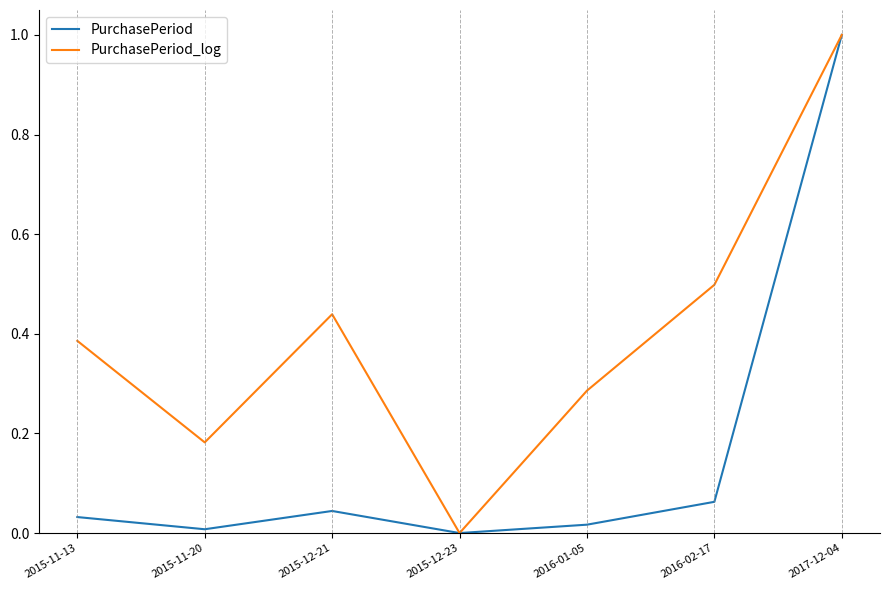

List the labels in order of PurchasePeriod_log value, smallest first.

2015-12-23, 2015-11-20, 2016-01-05, 2015-11-13, 2015-12-21, 2016-02-17, 2017-12-04